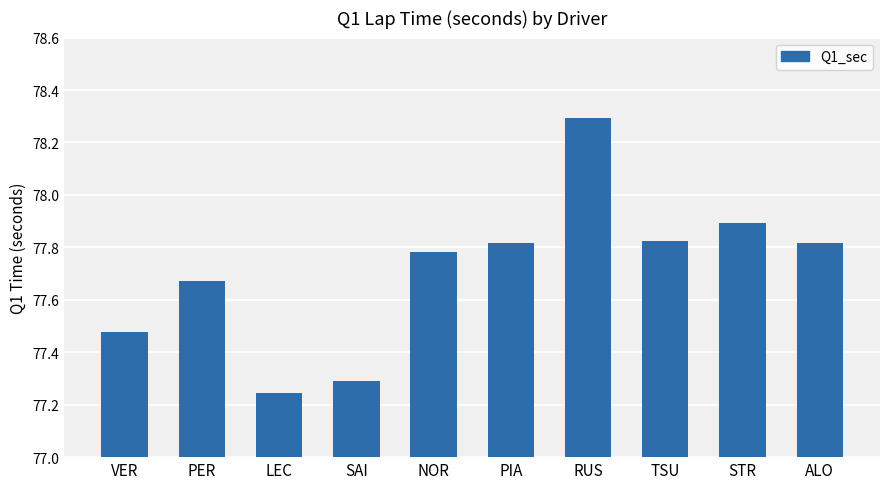

Is it true that the value at STR is 77.9?

True